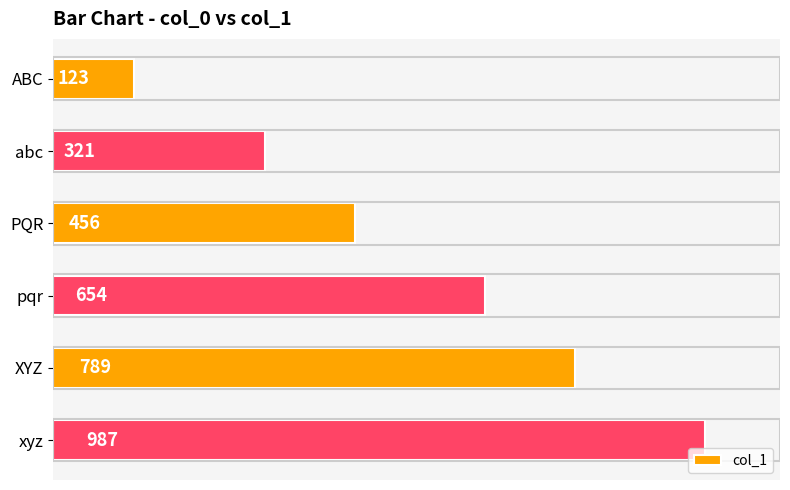

Are the bars horizontal?

Yes